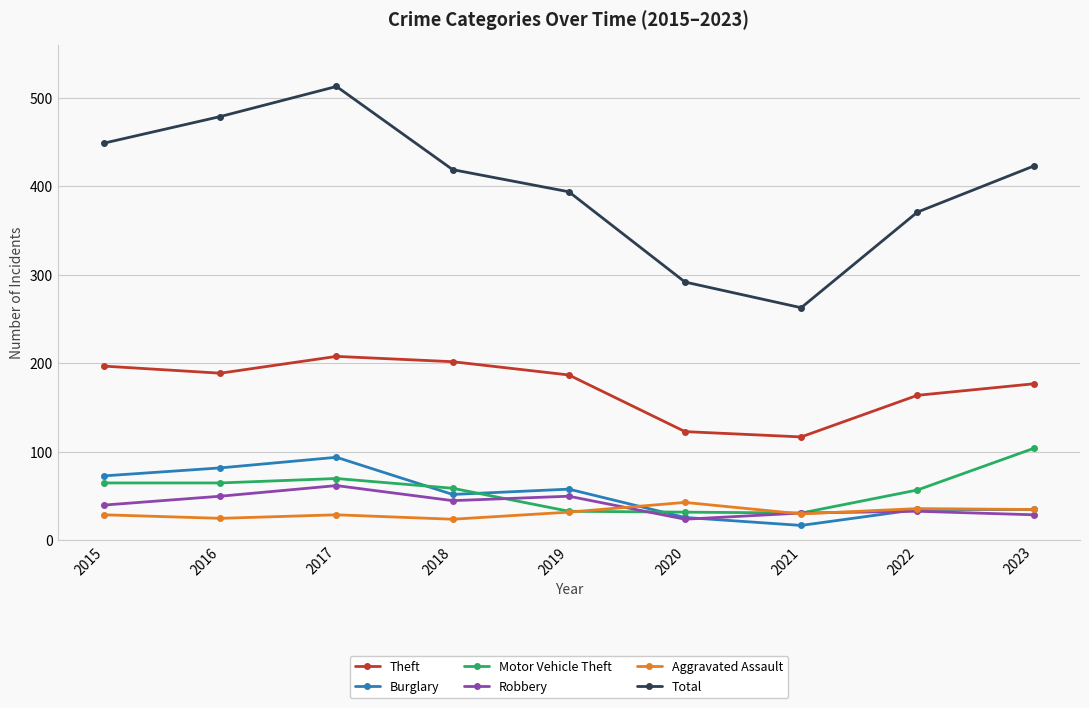

Which series has the largest total across all categories?

Total